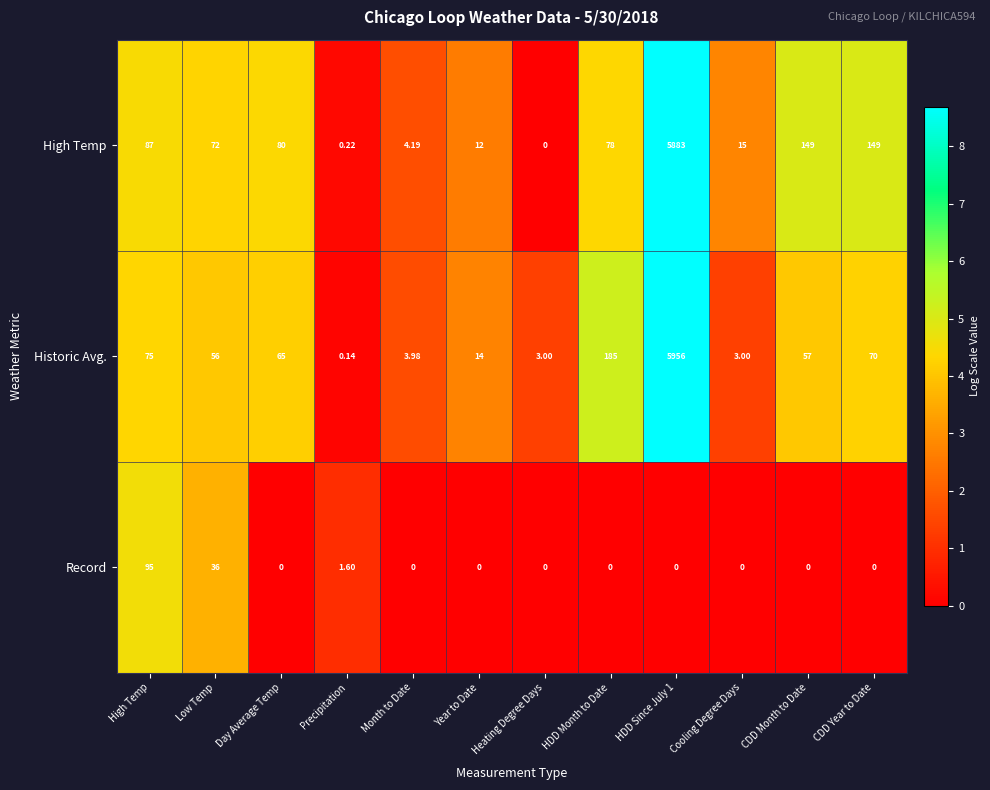

List the series in order of their peak value, lowest first.

Record, High Temp, Historic Avg.